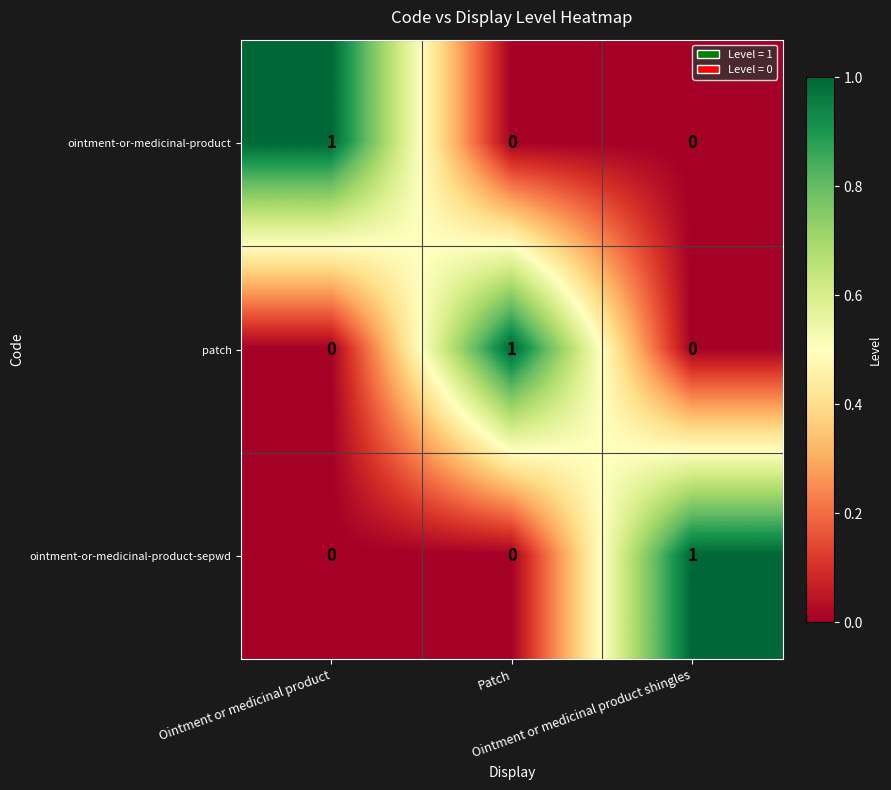

Count the ointment-or-medicinal-product-sepwd values in the range 0 to 1.

3